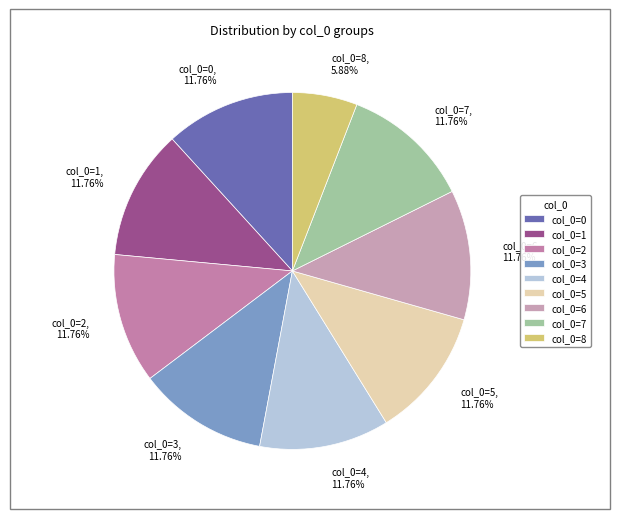

Is there a majority slice in this chart?

No